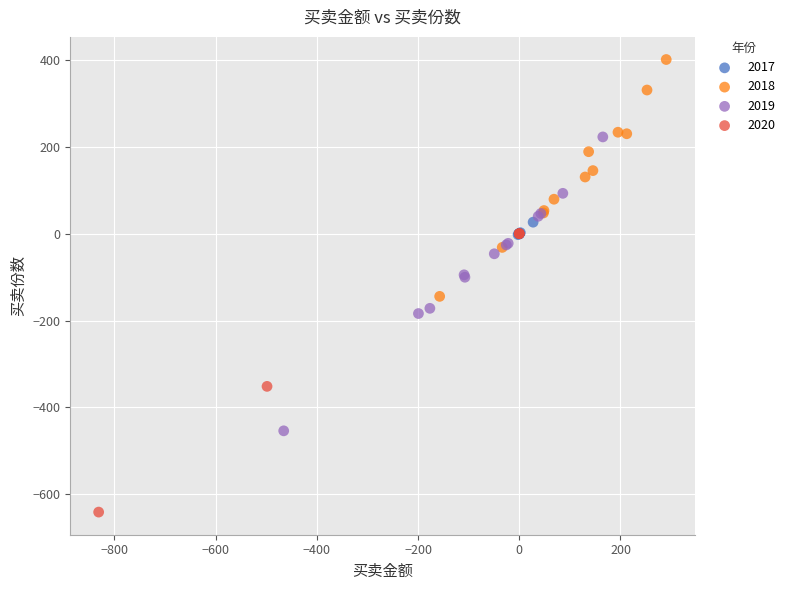

Which series contains the lowest Y value?

2020